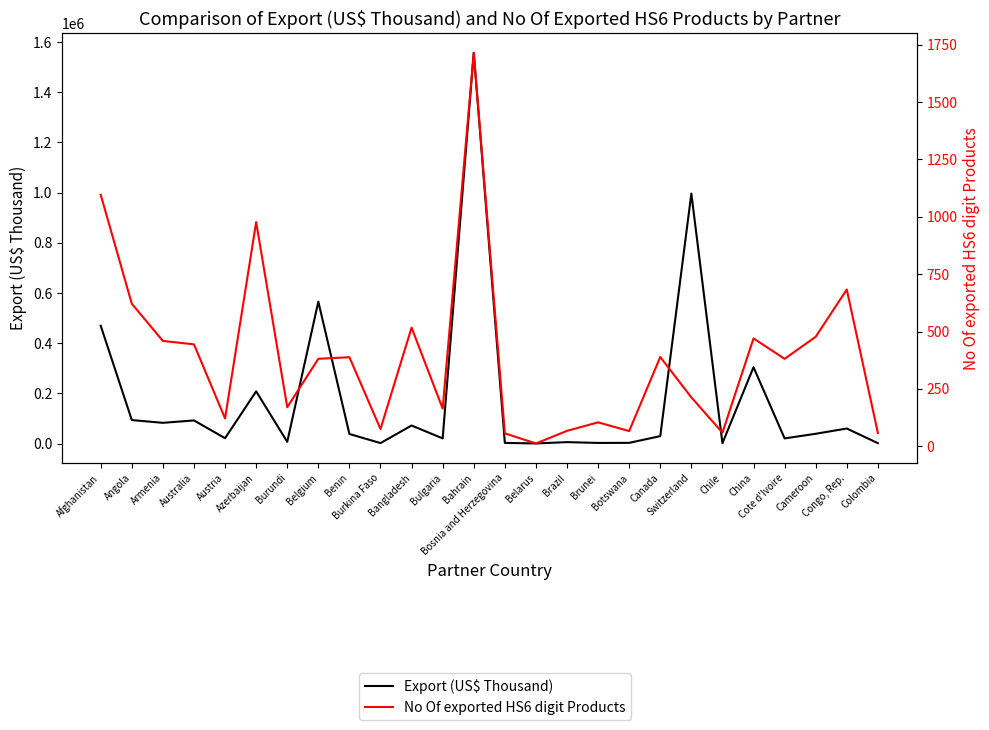

Between Canada and Cote d'Ivoire, which series saw the biggest shift?

Export (US$ Thousand)